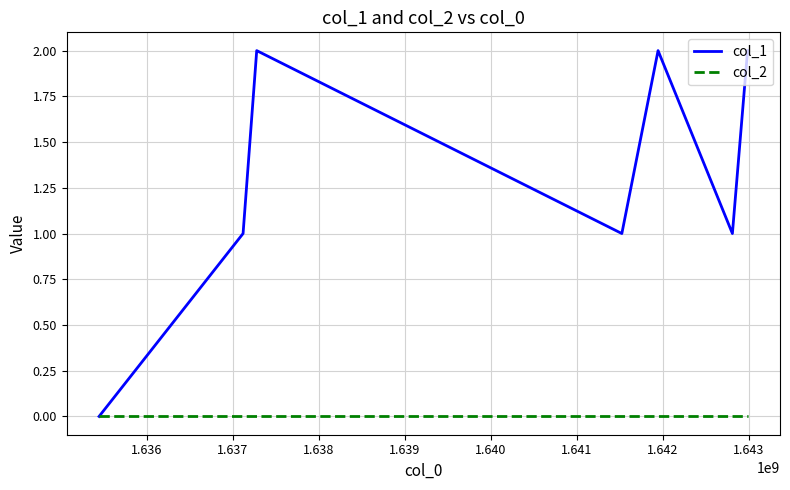

Which series has the largest total across all categories?

col_1